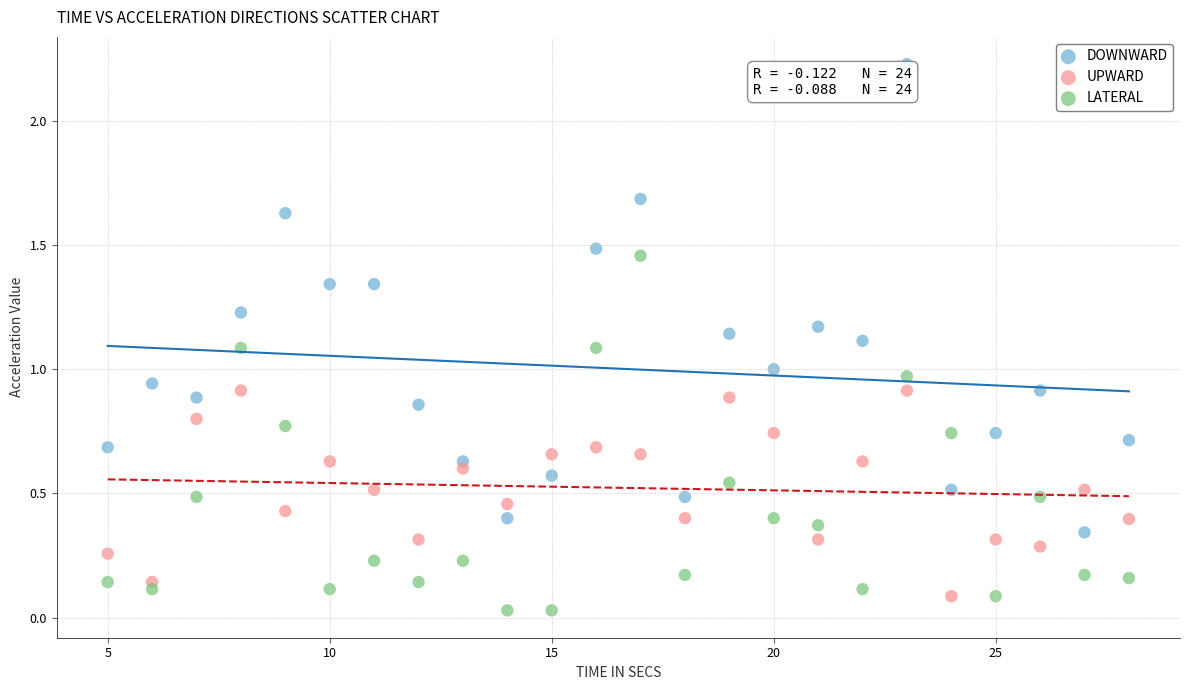

Across all data points, what is the range of X values (max minus min)?

23.0